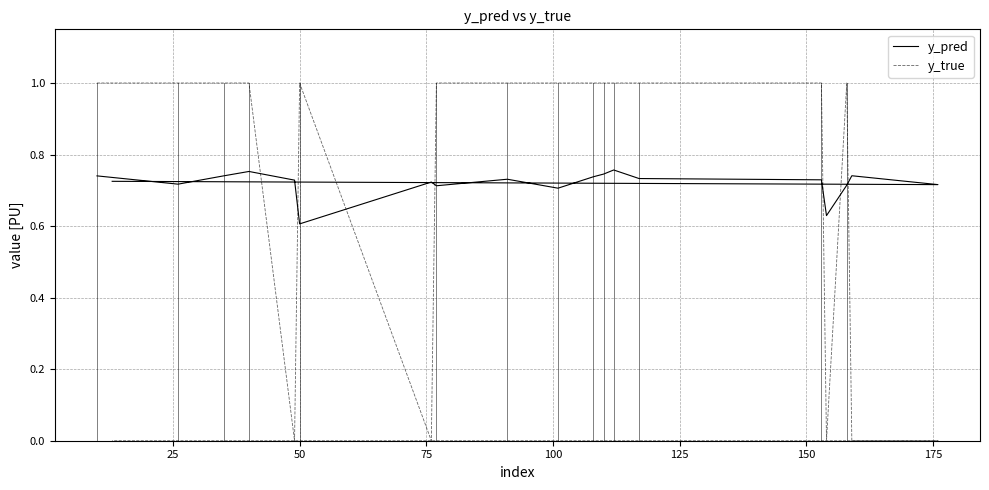

At which category does y_pred reach its first local valley?

25